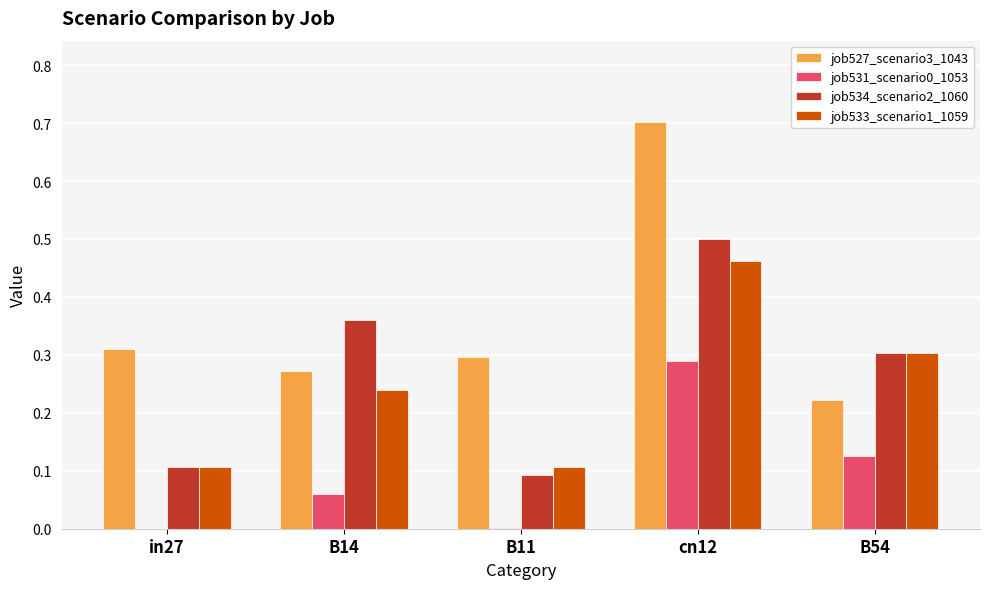

The job531_scenario0_1053 series shows 0.0 at in27. True or false?

True